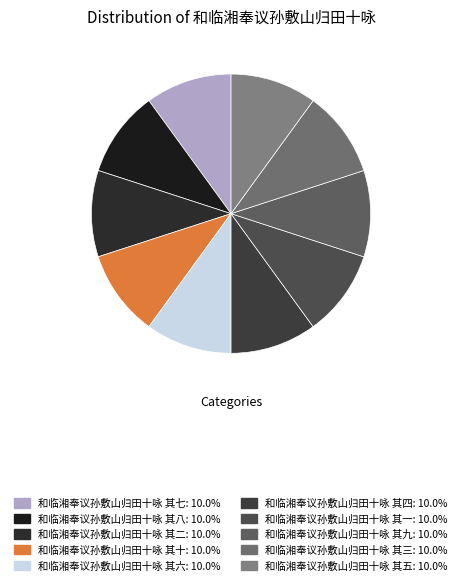

How many segments does this pie chart have?

10